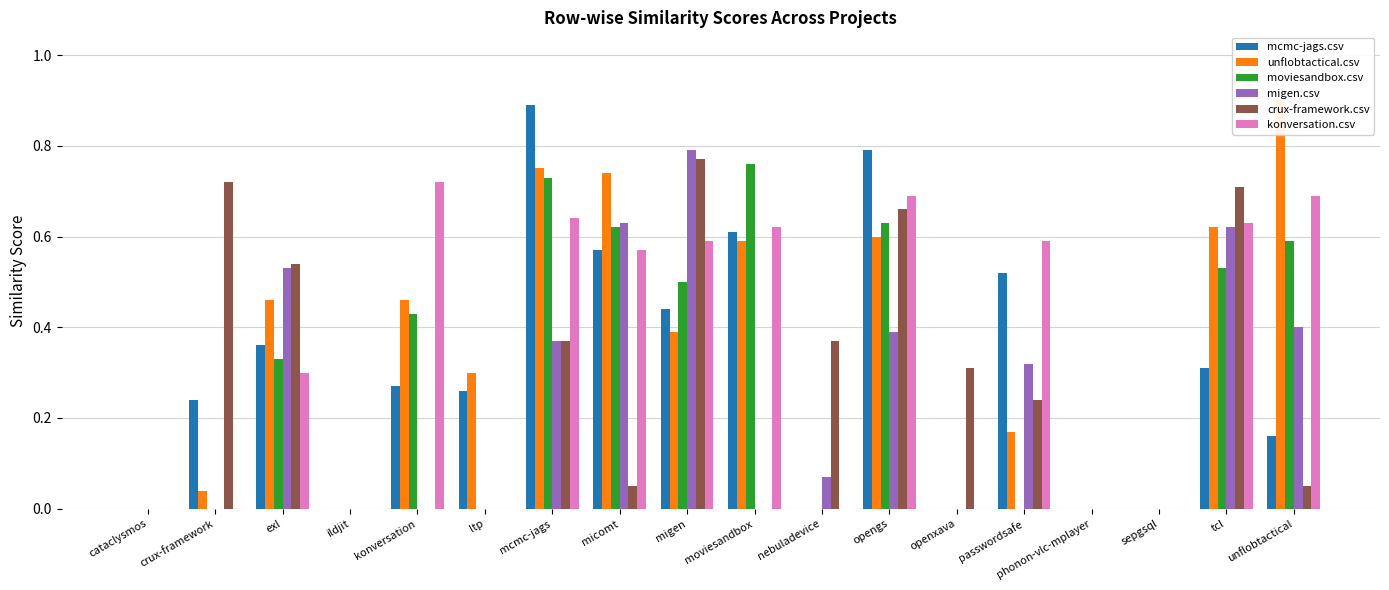

What is the label of the 11th bar from the right?

micomt